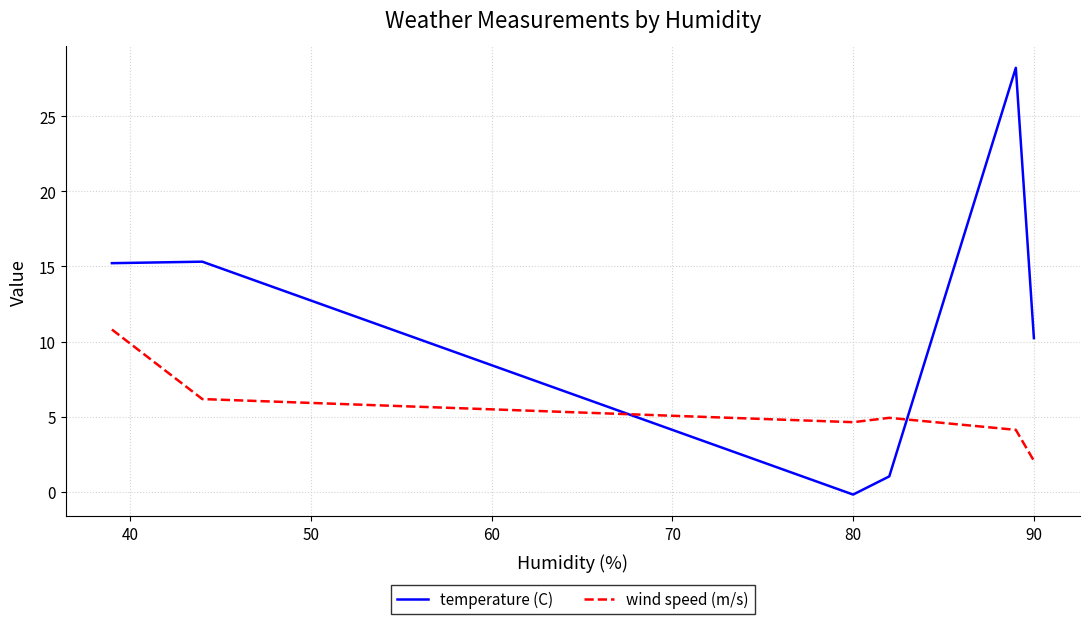

Rank the series by their average value, from lowest to highest.

wind speed (m/s), temperature (C)